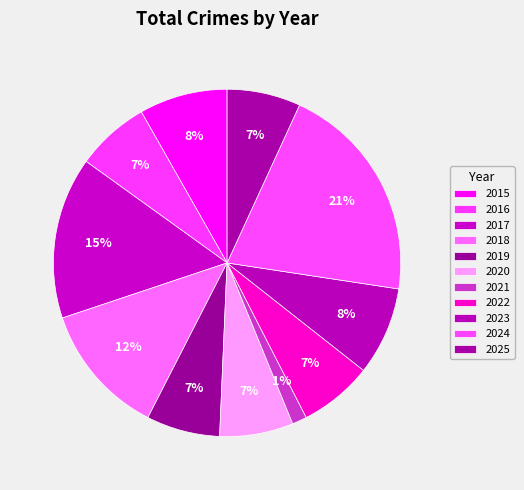

How much of the chart is everything except 2016?

93.2%